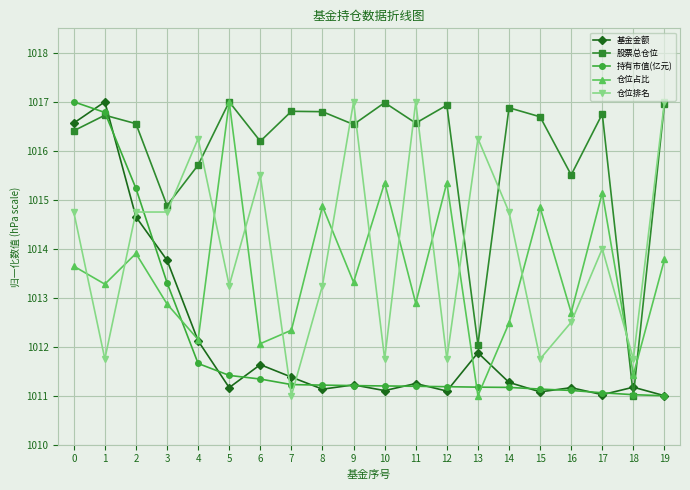

What is the average value of the 持有市值(亿元) series?

1012.1